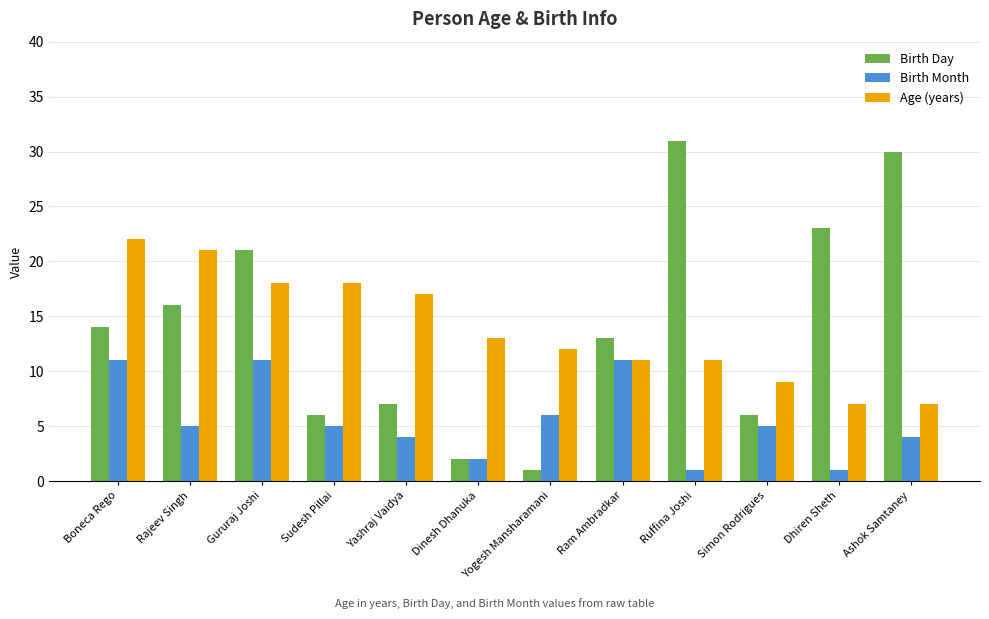

Read the Birth Day value at Rajeev Singh.

16